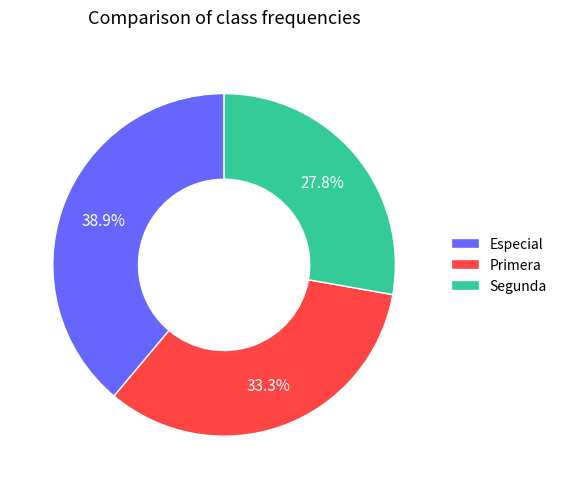

Is it true that Especial is 39% of the pie?

True